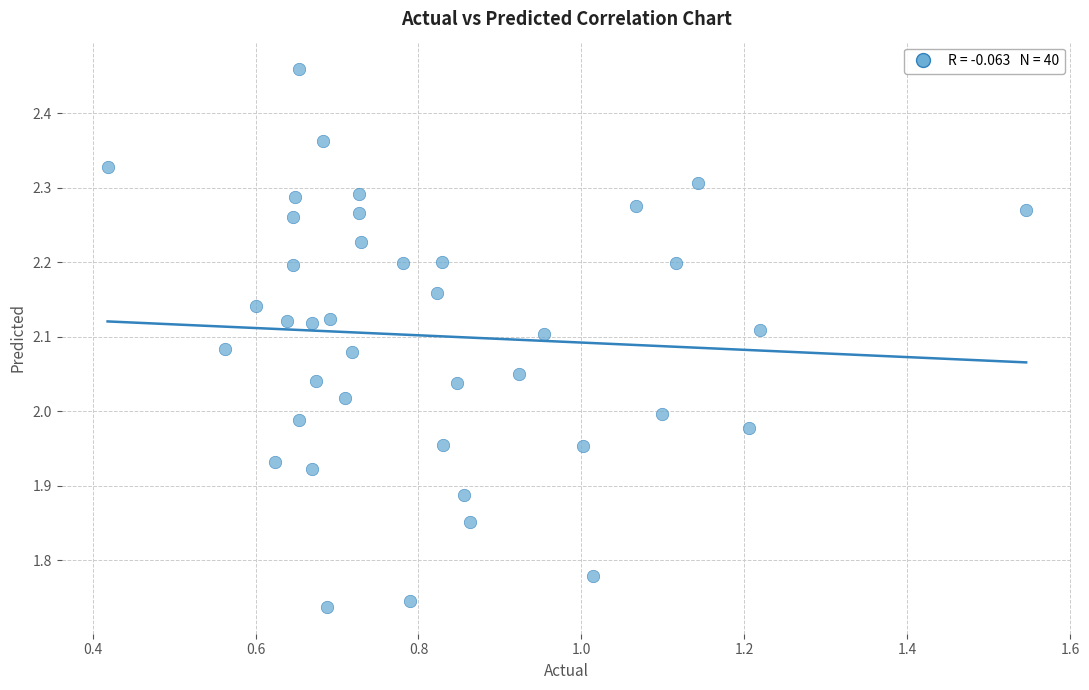

What is the range of X values (max minus min)?

1.1